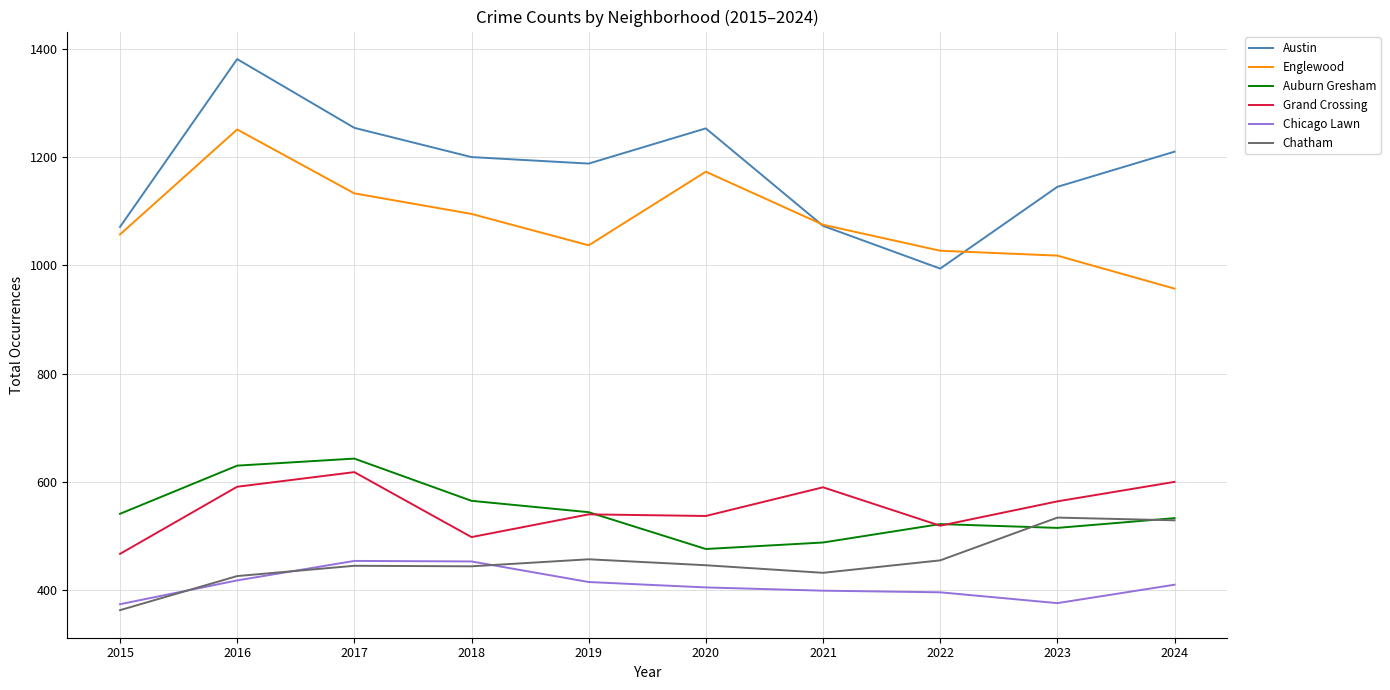

Between 2019 and 2023, which series saw the biggest shift?

Chatham